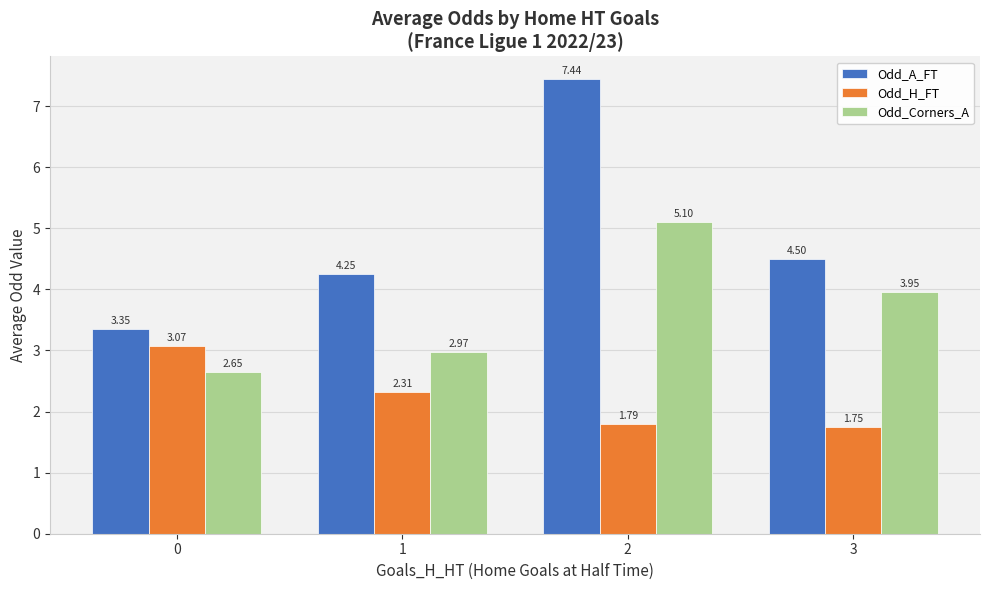

Where is Odd_A_FT nearest to the value 5?

3